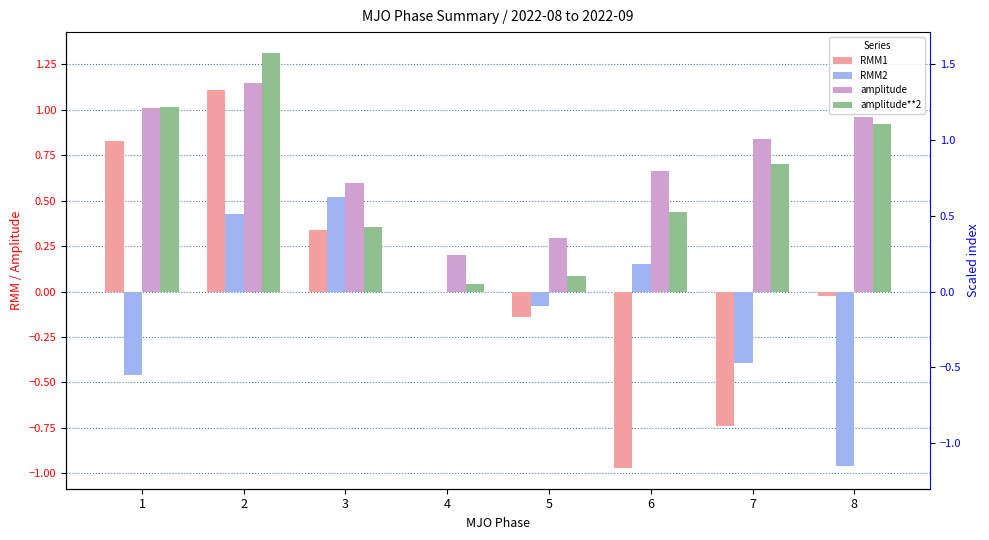

What is the difference between the amplitude**2 values at 6 and 3?

0.1